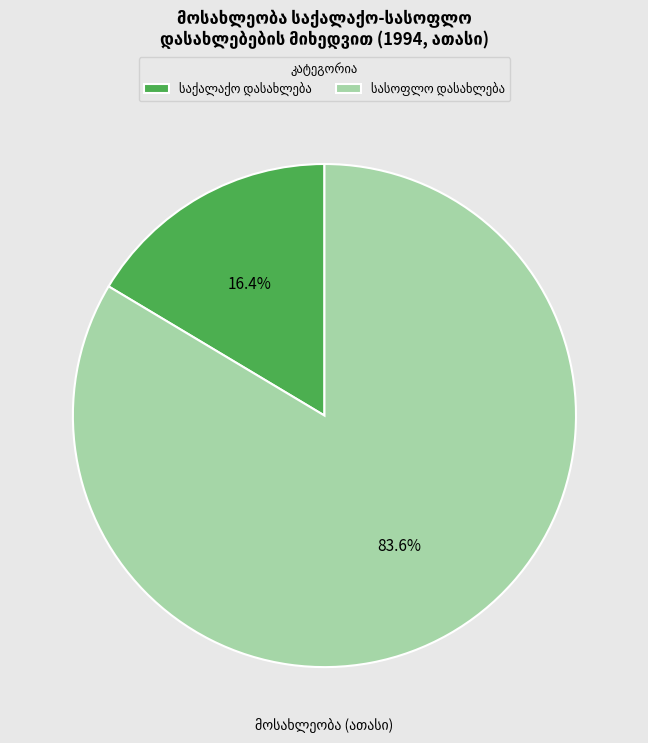

How many segments does this pie chart have?

2